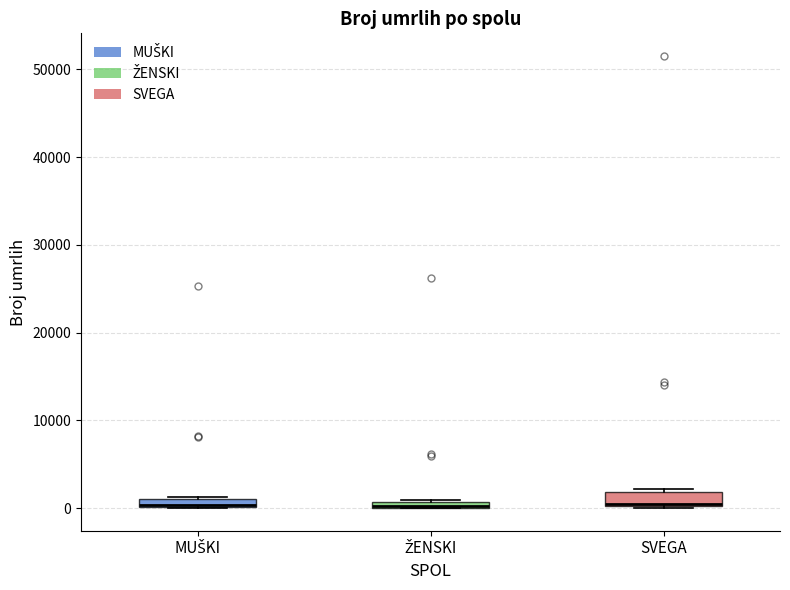

Where is the lower edge of the box for SVEGA on the y-axis? The values are not printed on the chart, so give them approximately, as read against the axis.

0